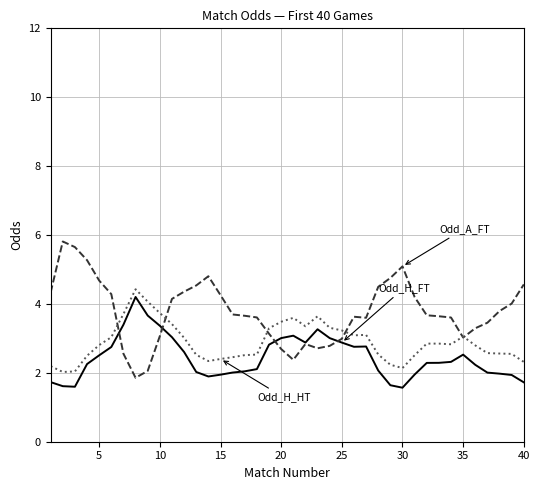

What is the smallest value displayed?

1.6